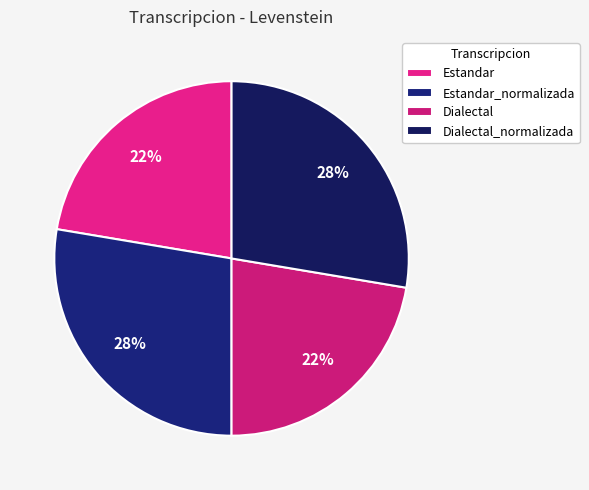

To the nearest percent, what is the average slice percentage?

25%